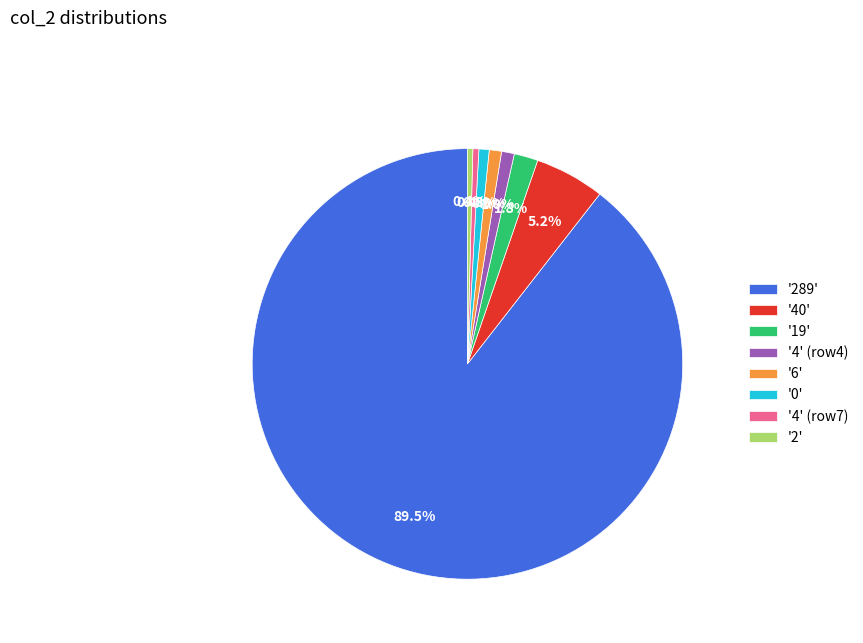

Does any single category account for the majority?

Yes